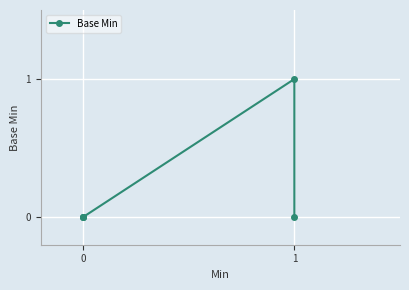

What is the sum of all values?

1